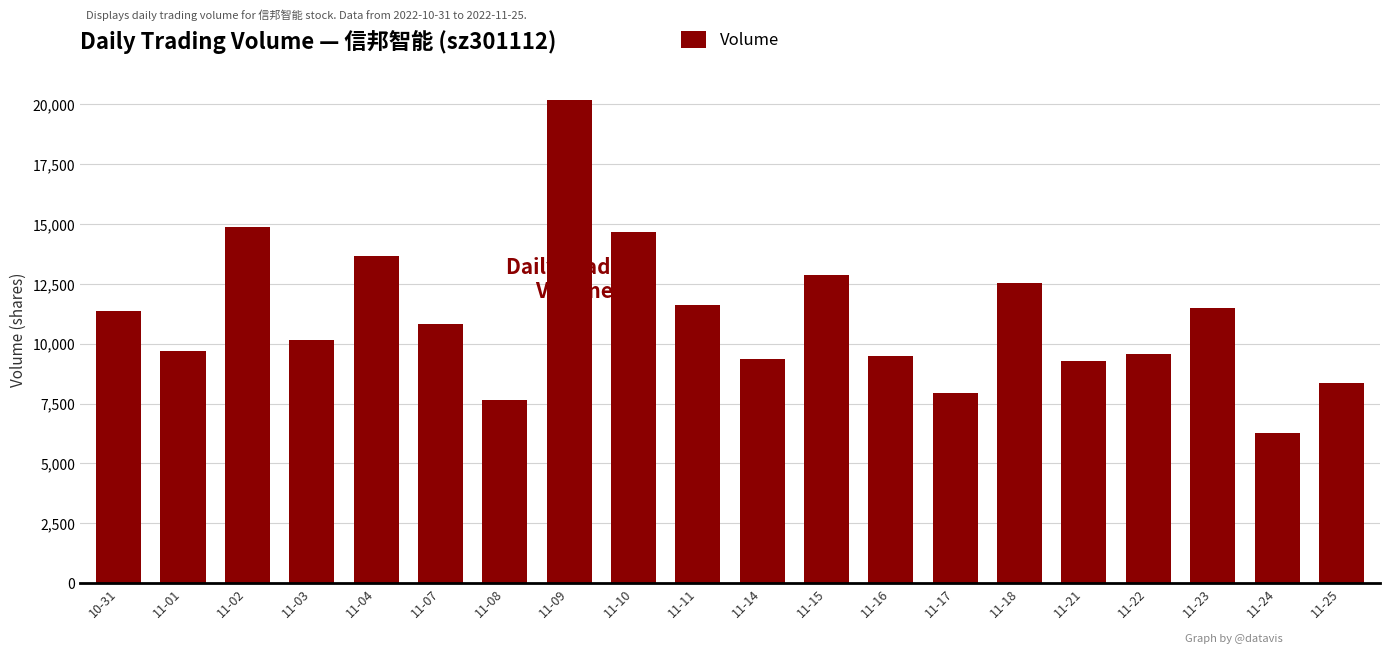

At which label does the data first exceed 10809?

10-31